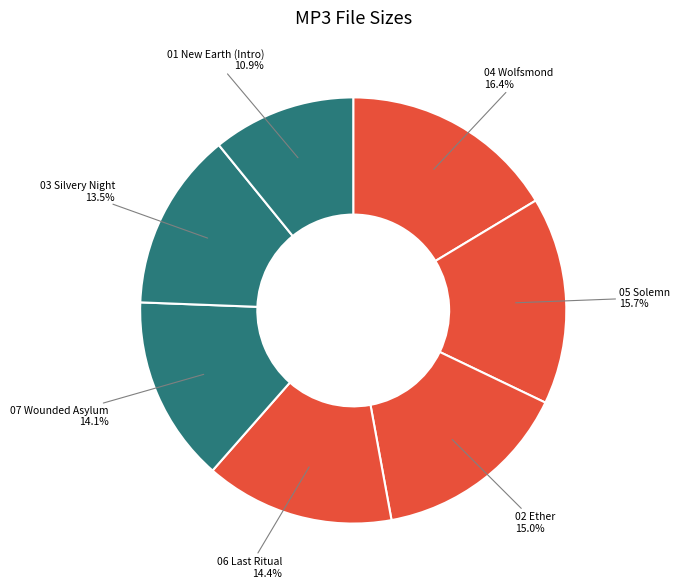

What is the smallest slice in the pie chart?

01 New Earth (Intro).mp3